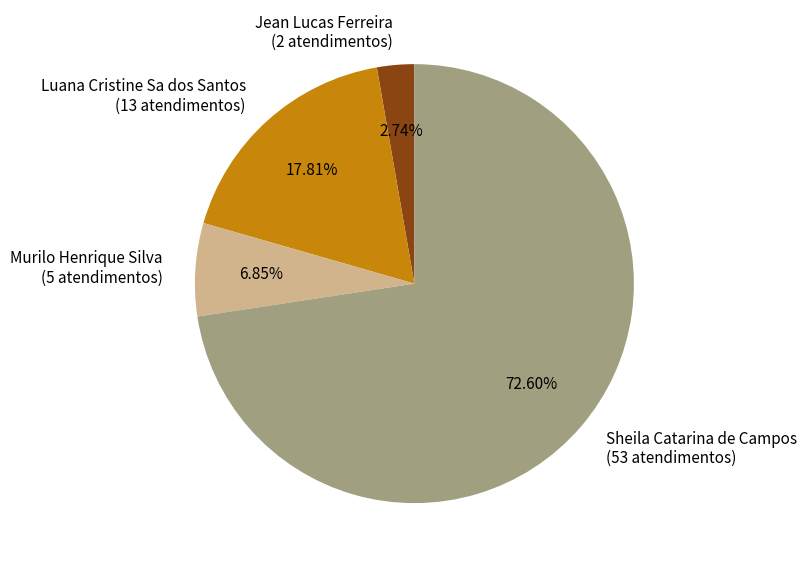

To the nearest percent, what is the combined percentage of Sheila Catarina de Campos and Luana Cristine Sa dos Santos?

90%